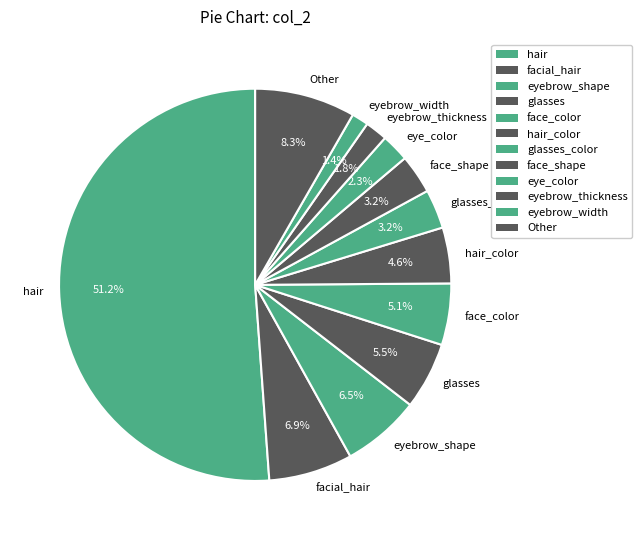

Combined, do glasses and glasses_color account for over 50%?

No